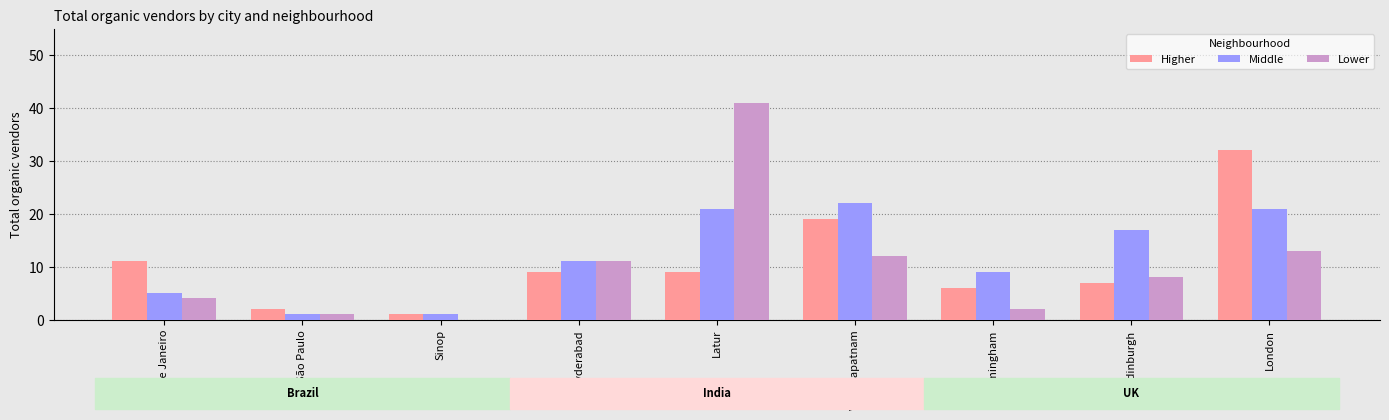

At which category does the chart reach its peak across all series?

Latur